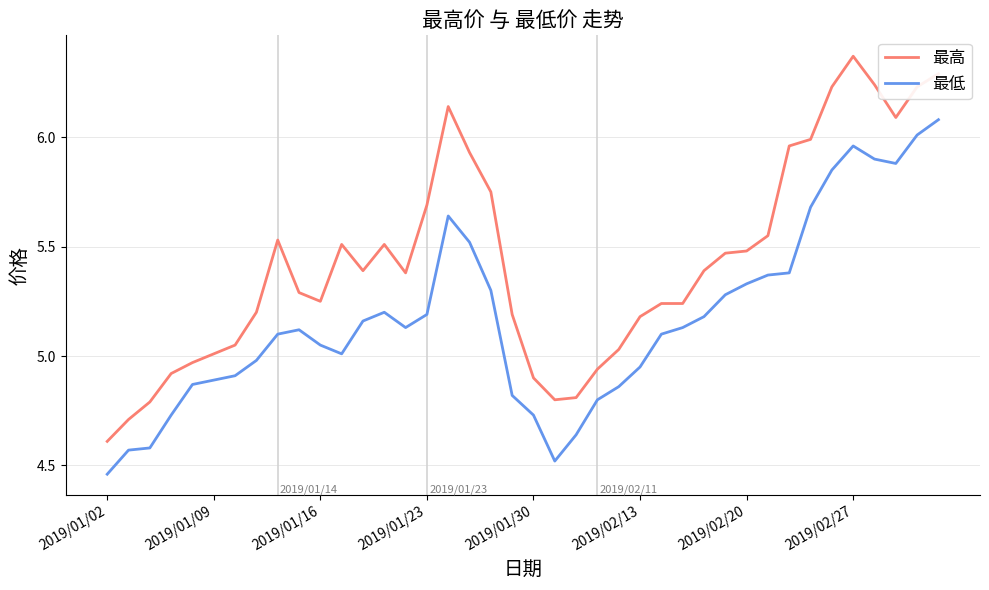

What is the difference between the maximum and minimum values in the 最低 series?

1.6